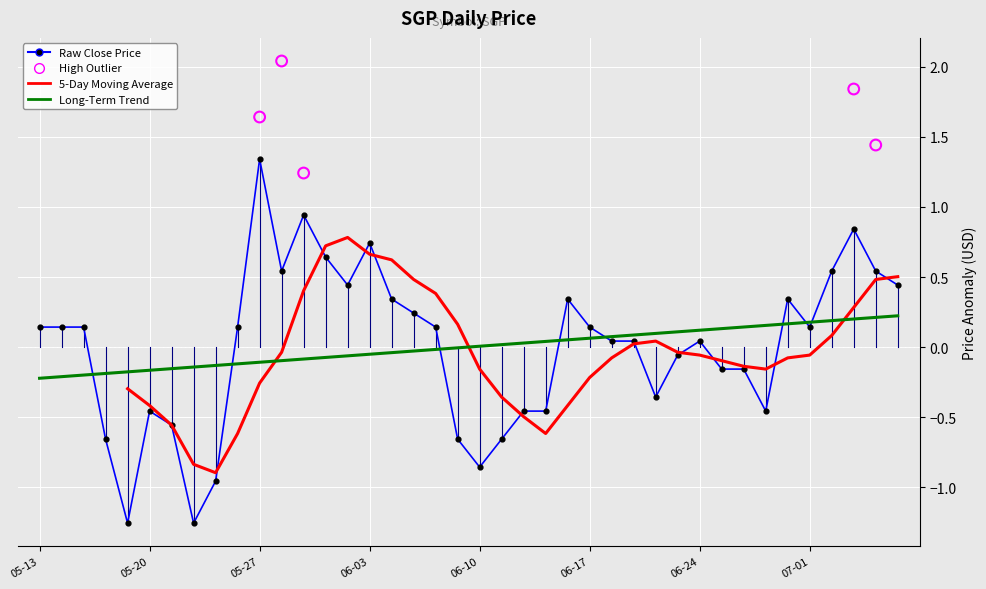

Which series has the largest total across all categories?

high